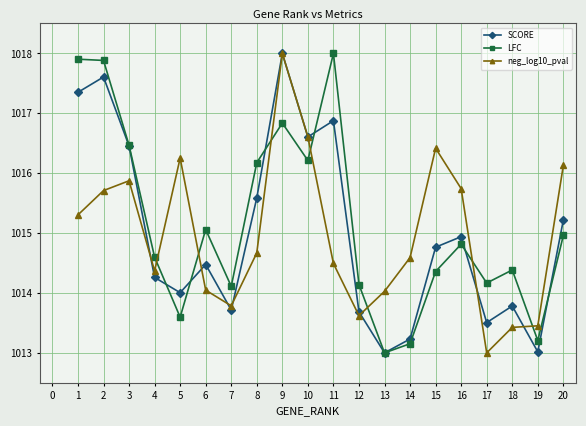

Does the chart display data point markers on the line(s)?

Yes